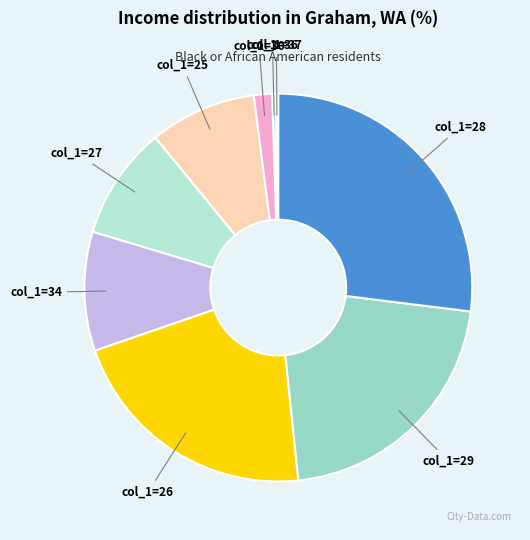

Combined, do col_1=26 and col_1=29 account for over 50%?

No